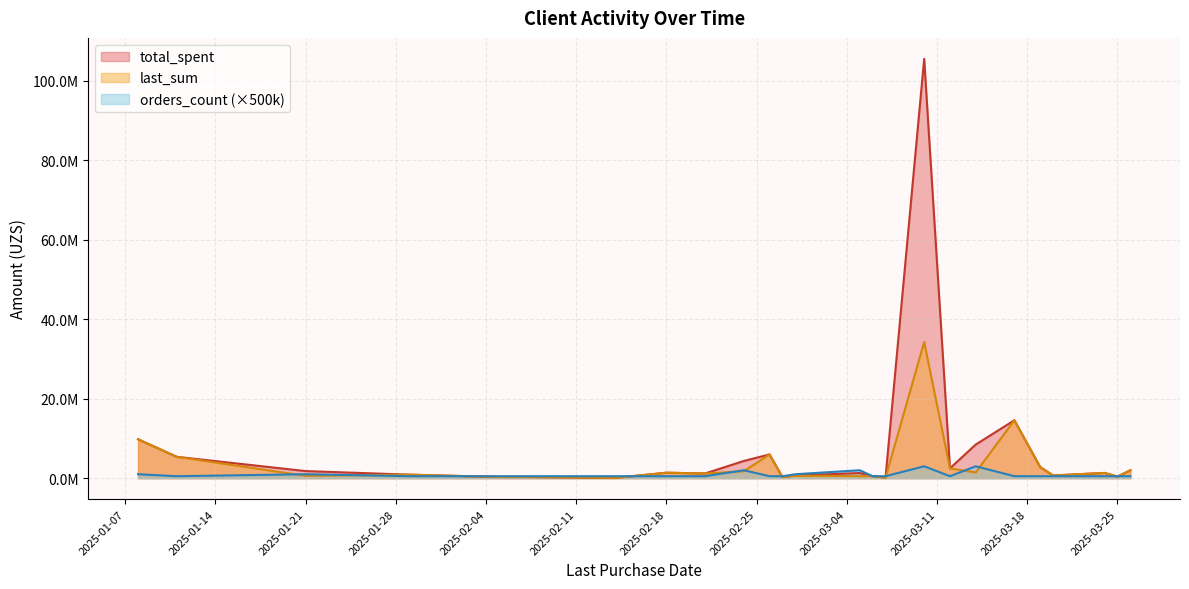

What is the maximum value for total_spent?

105517500